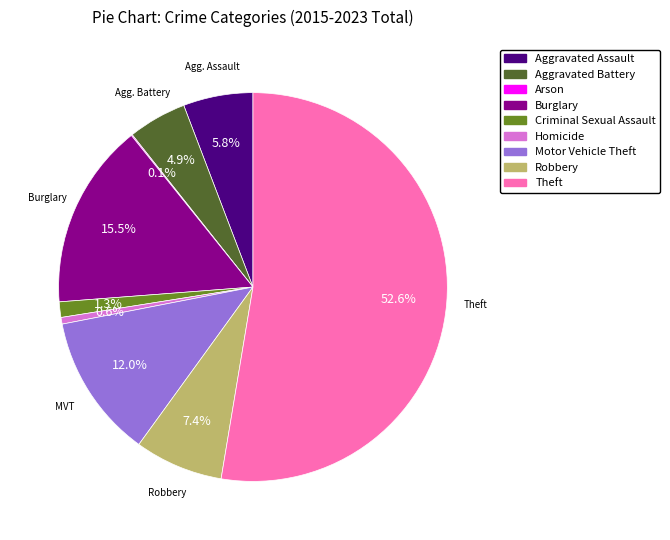

What percentage is the Homicide slice, to the nearest percent?

1%